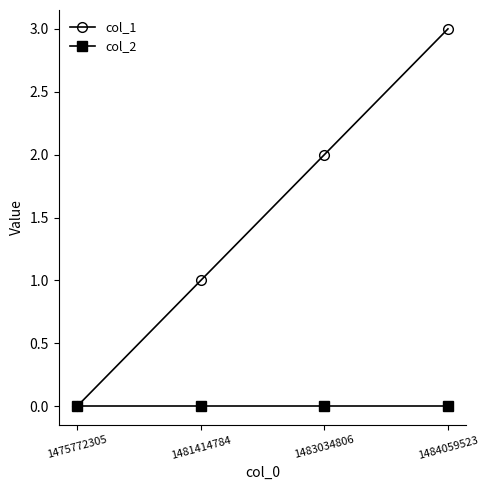

Reading left to right, what are all the values shown in this chart?

col_1: 1475772305=0	1481414784=1	1483034806=2	1484059523=3
col_2: 1475772305=0	1481414784=0	1483034806=0	1484059523=0